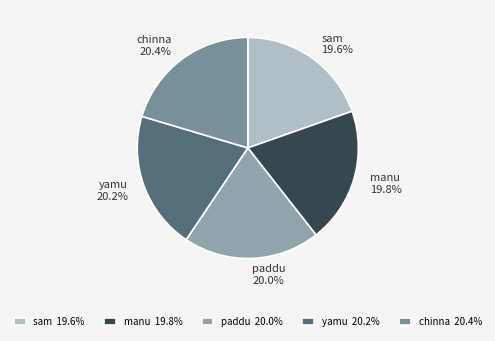

Is it true that sam is 13% of the pie?

False